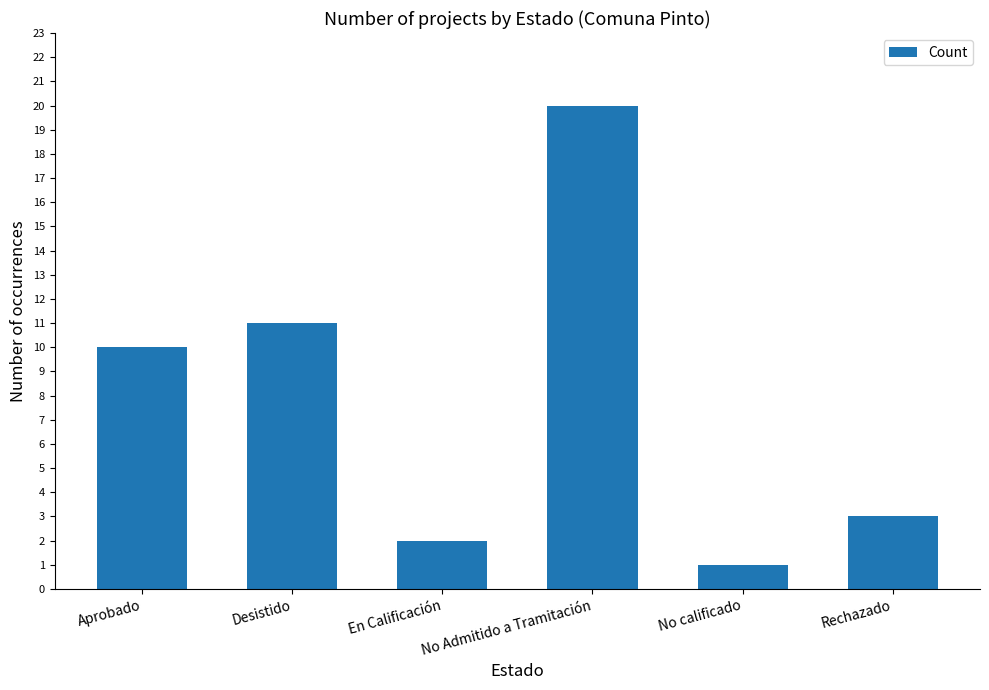

List the labels in order of value, largest first.

No Admitido a Tramitación, Desistido, Aprobado, Rechazado, En Calificación, No calificado